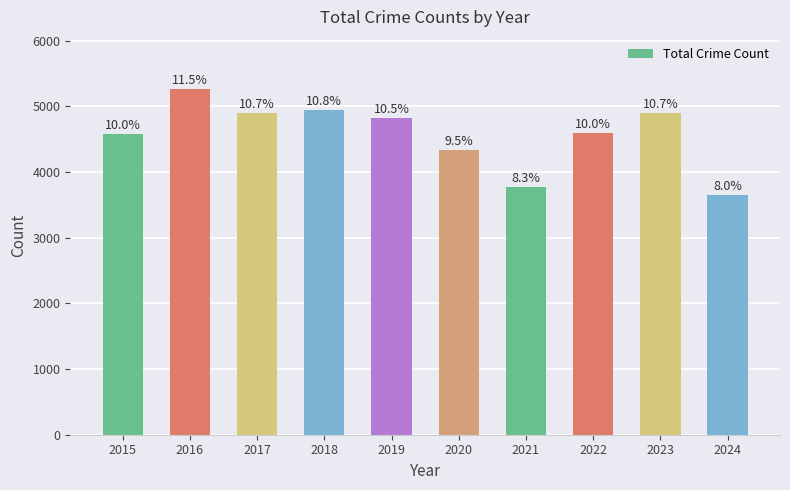

Are the bars horizontal?

No